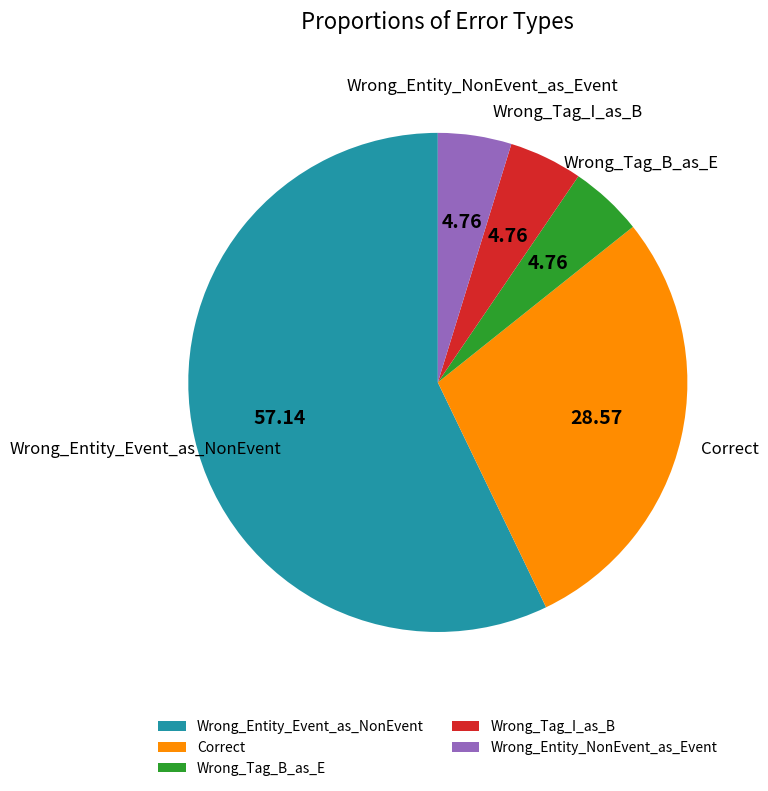

What is the ratio of the value at Wrong_Entity_Event_as_NonEvent to the value at Wrong_Tag_I_as_B?

12.0